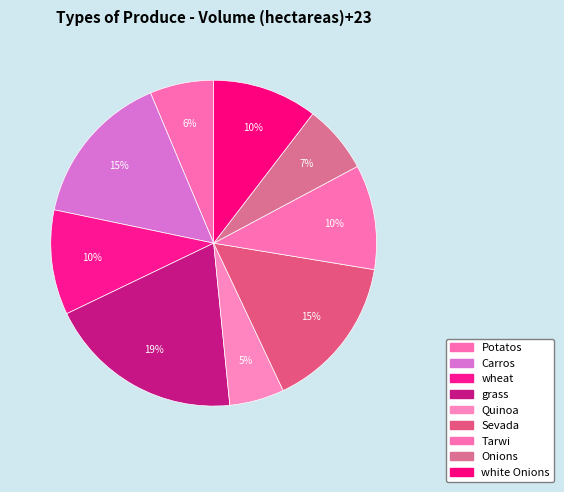

To the nearest percent, what portion does Sevada represent?

15%